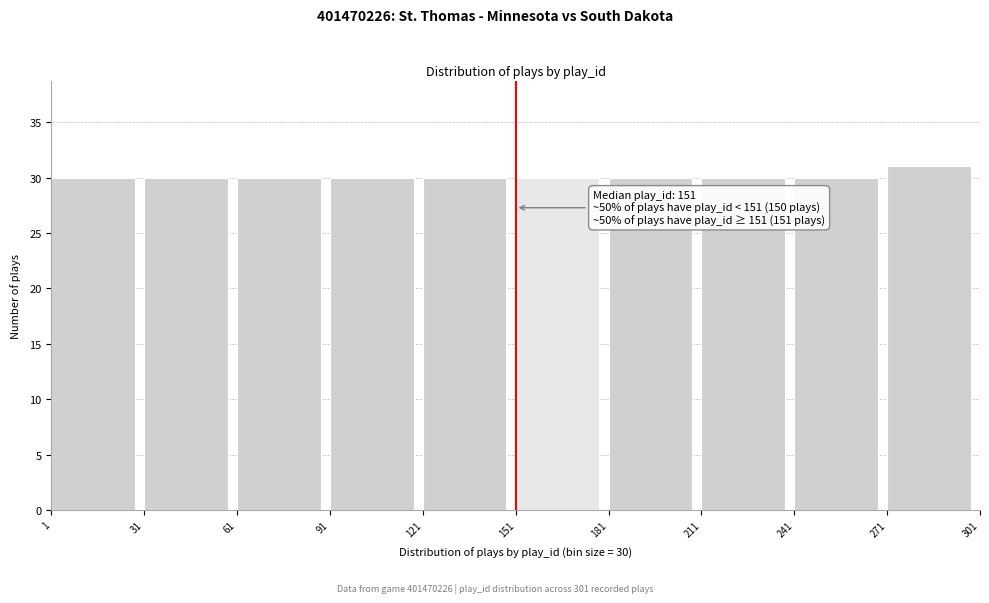

Over which range of the x-axis is the bar tallest?

271 to 301